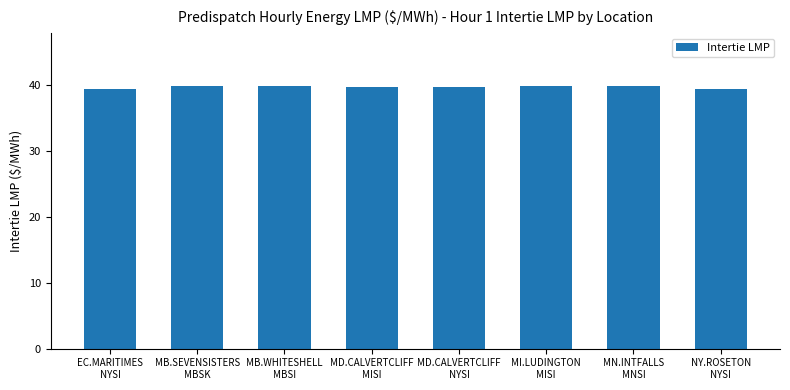

What is the greatest value displayed?

39.9